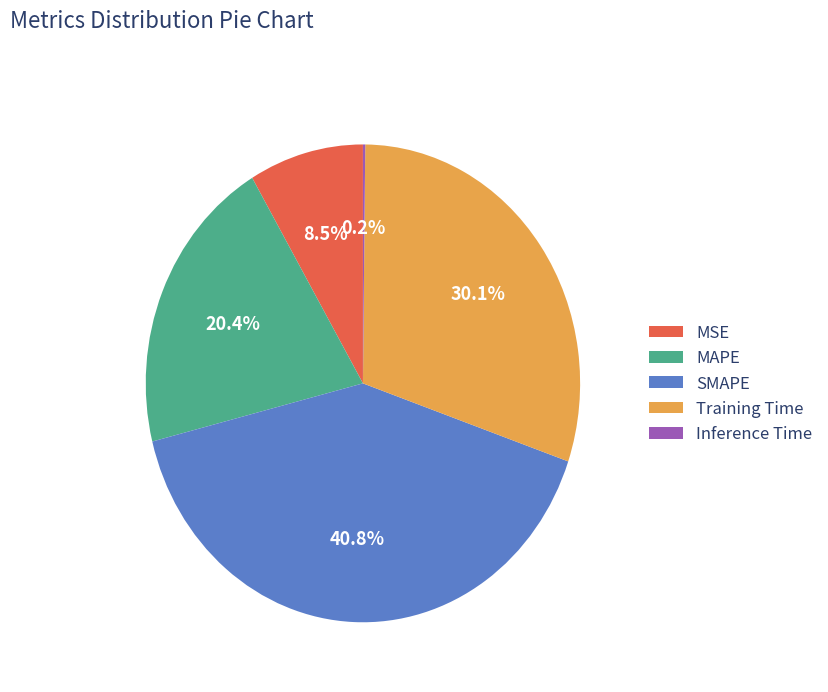

Which category has the biggest portion of the pie?

SMAPE